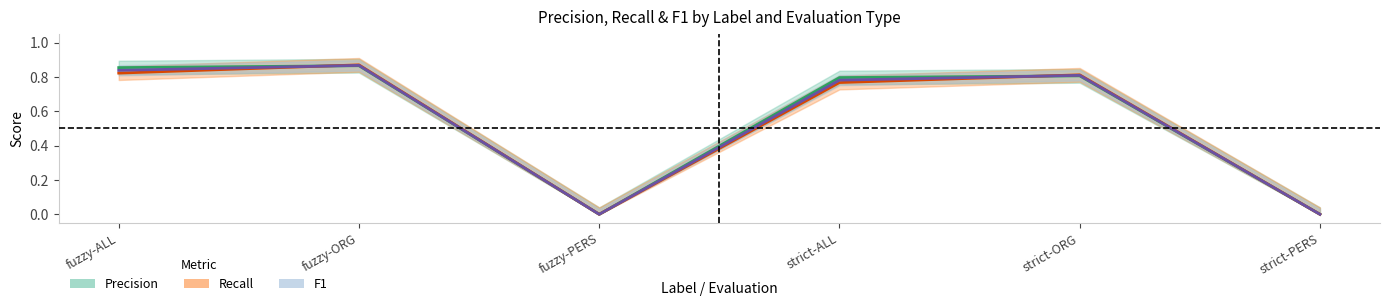

What are all the series names shown in the legend?

Precision, Recall, F1